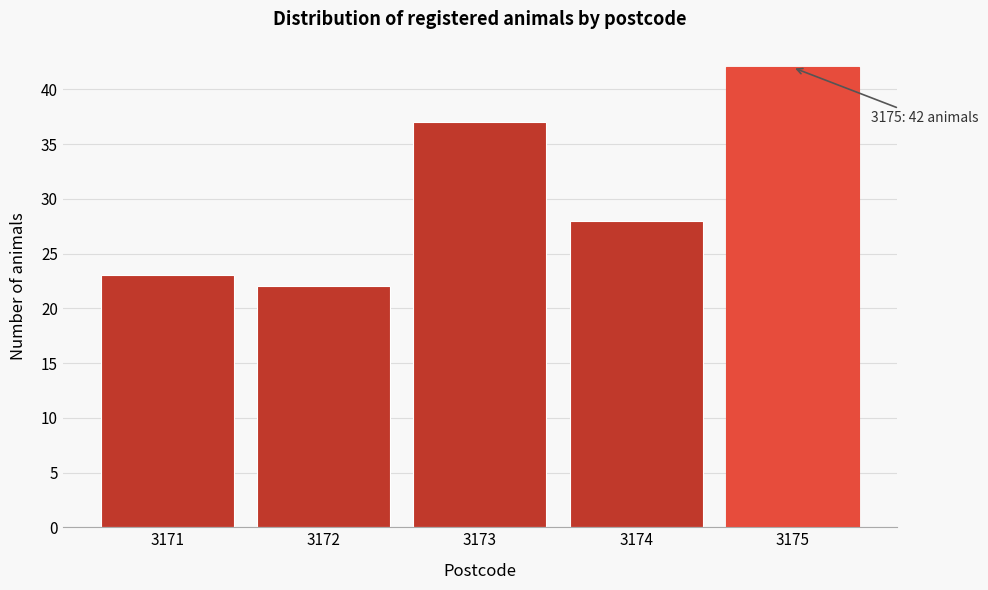

Reading left to right, list all the values displayed in this chart.

3171=23	3172=22	3173=37	3174=28	3175=42